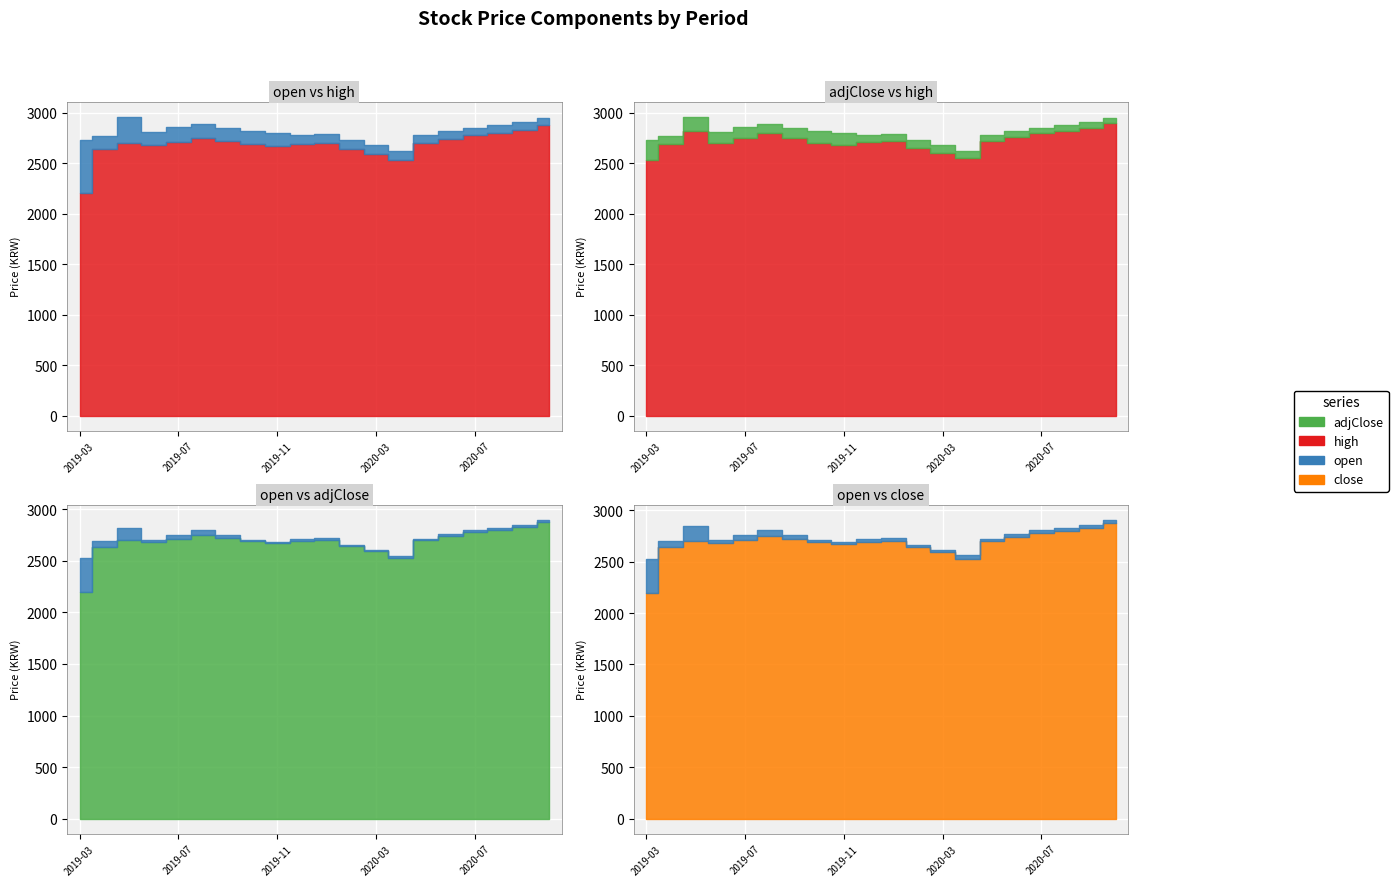

Is it true that close equals 1026 at 0?

False